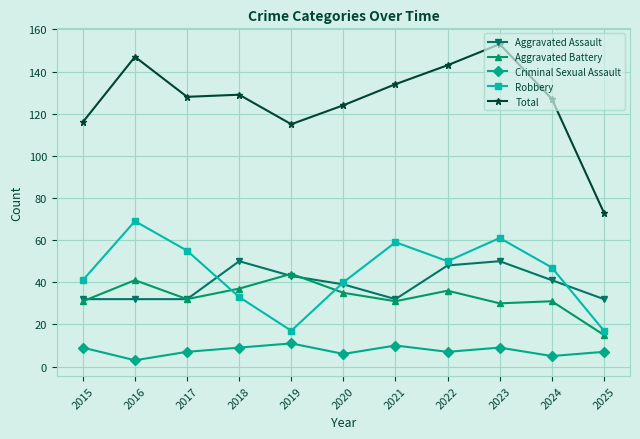

The value of Robbery at 2023 is 61. True or false?

True